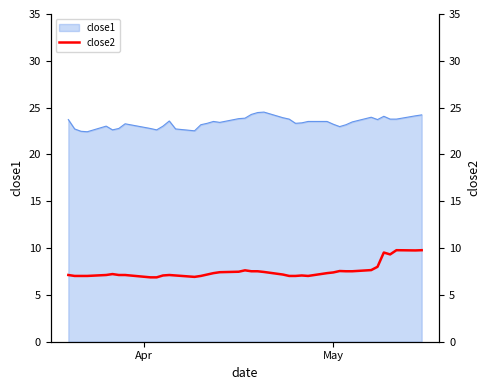

How many points are lower than both their immediate neighbors (excluding endpoints)?

4